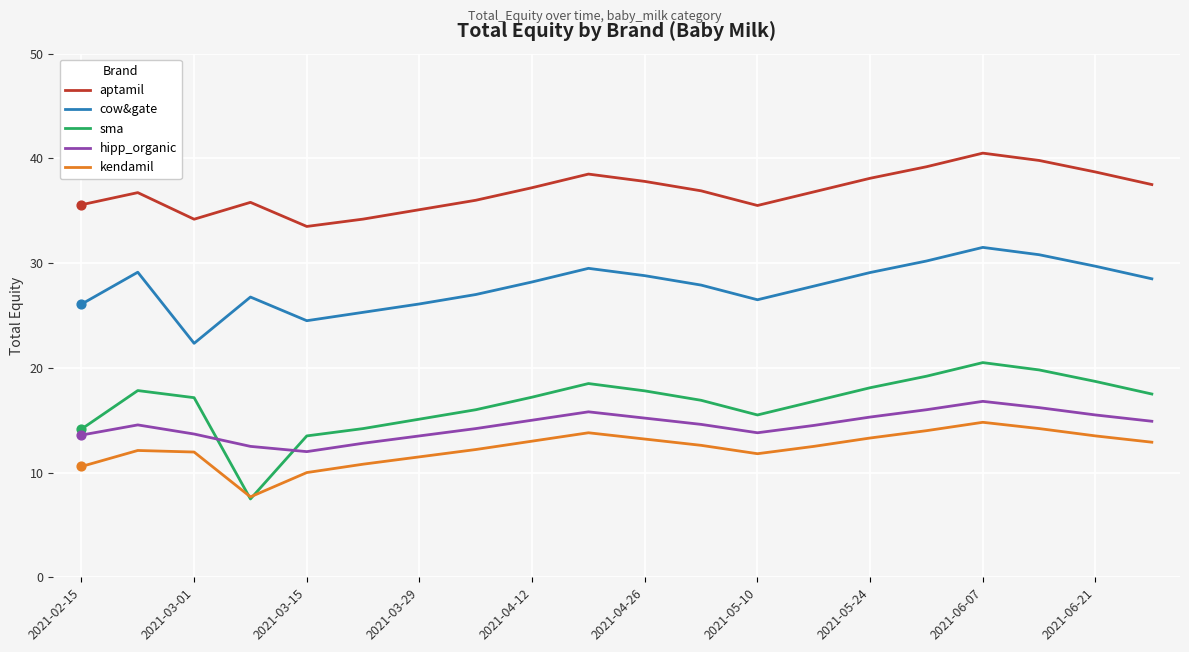

What is the highest value of the aptamil series?

40.5